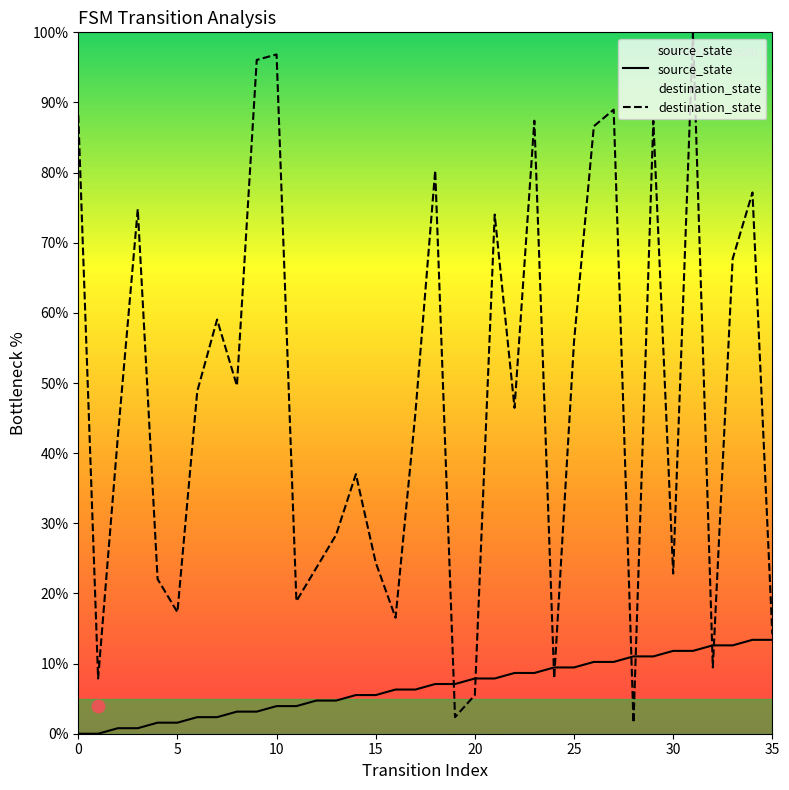

Which series has the largest total across all categories?

destination_state